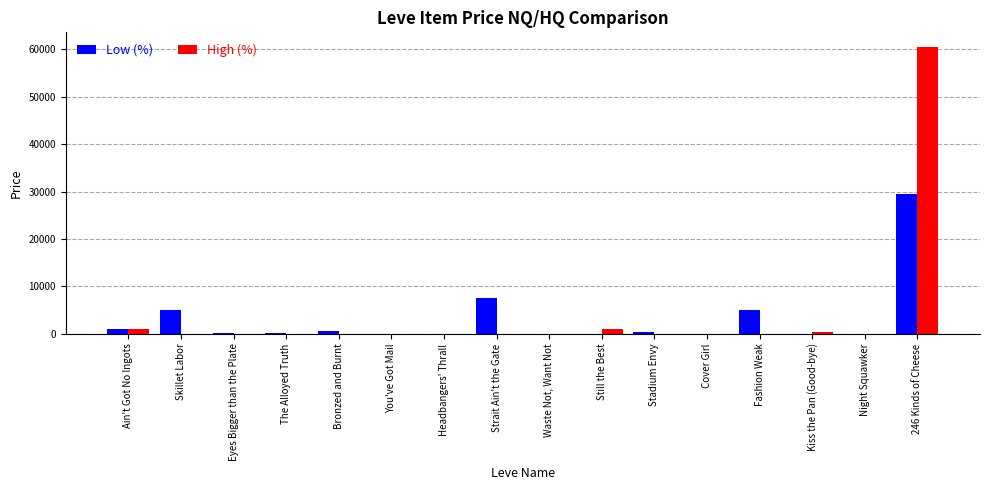

True or false: High (%) has a value of 0.0 at Night Squawker.

True